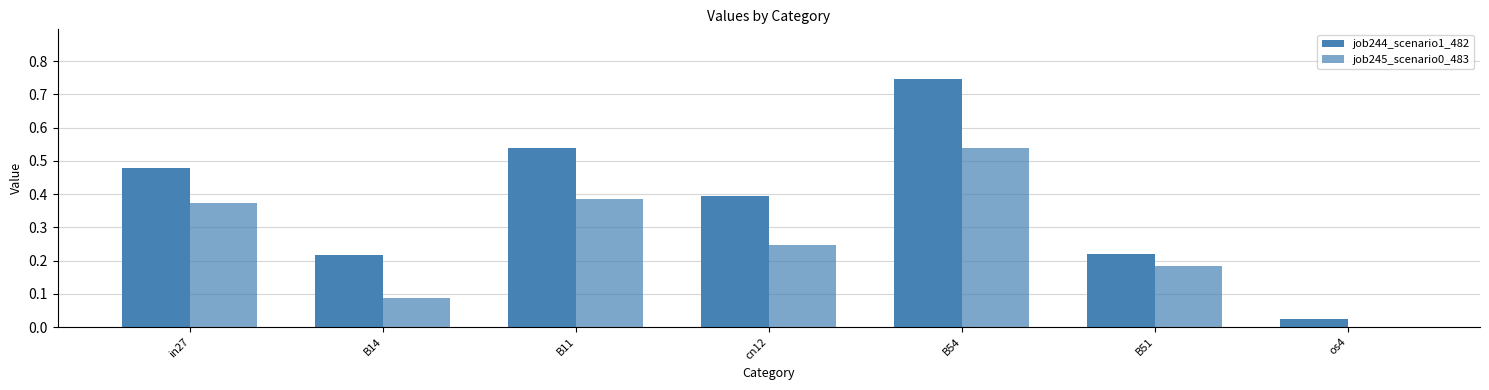

Which series has the largest total across all categories?

job244_scenario1_482